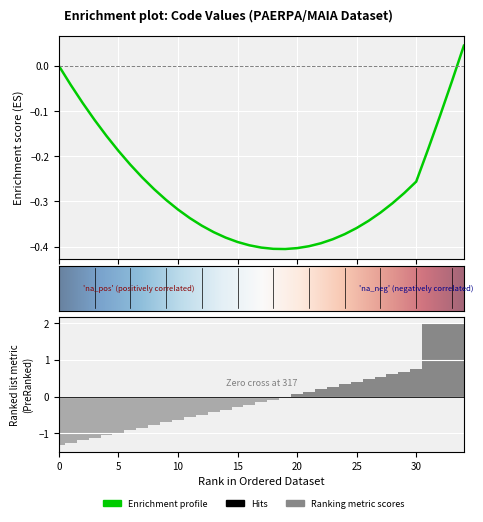

Are the bars grouped side by side (vs. stacked)?

No